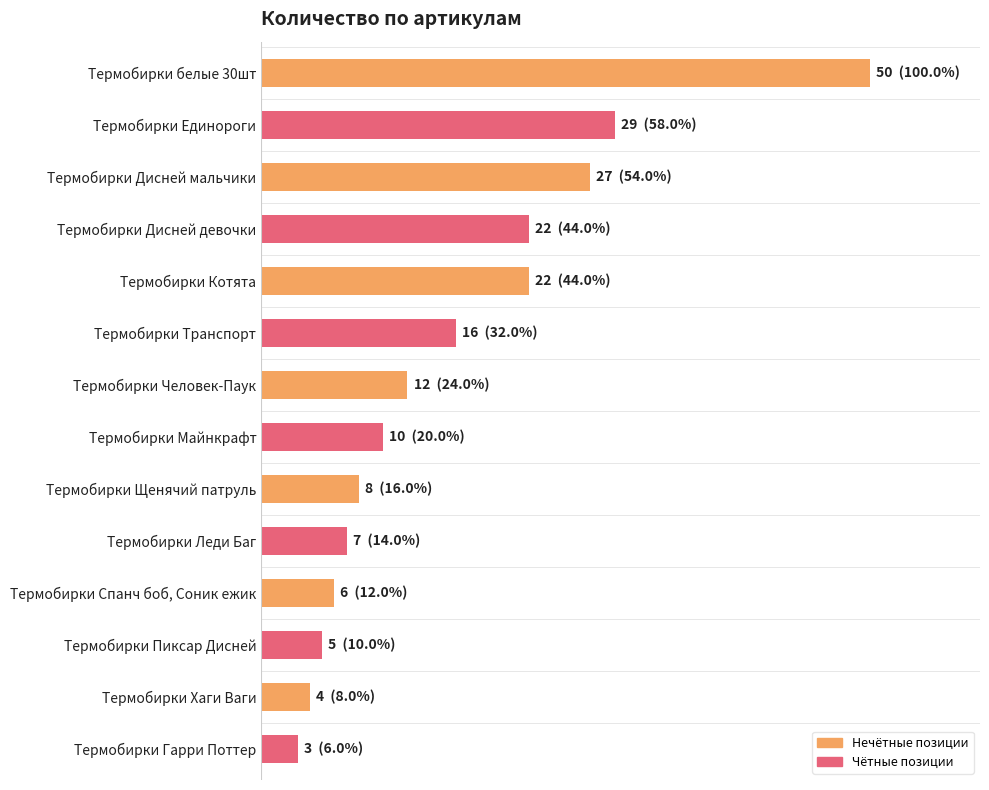

What is the difference between the second highest and second lowest values?

25